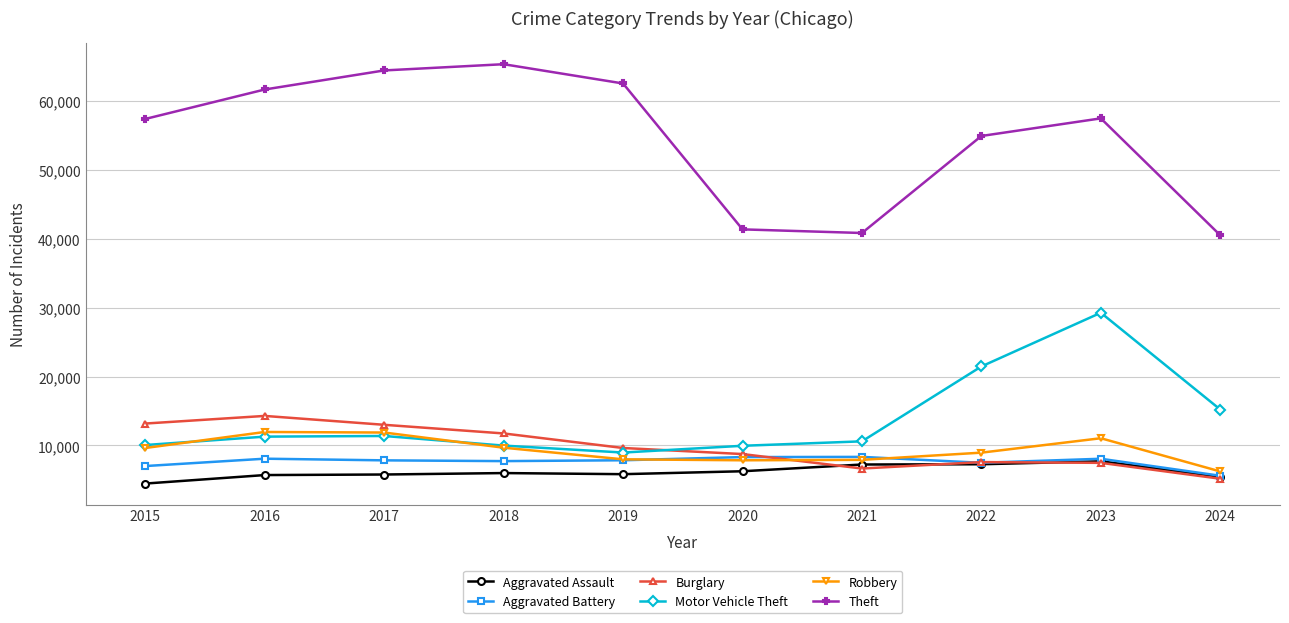

True or false: Robbery has more than 1 points higher than both neighbors.

True